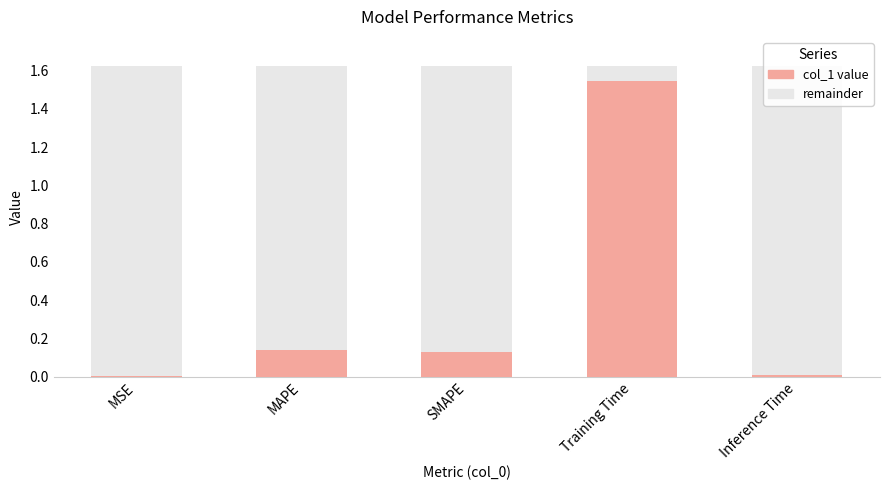

What is the difference between the maximum and minimum values?

1.5